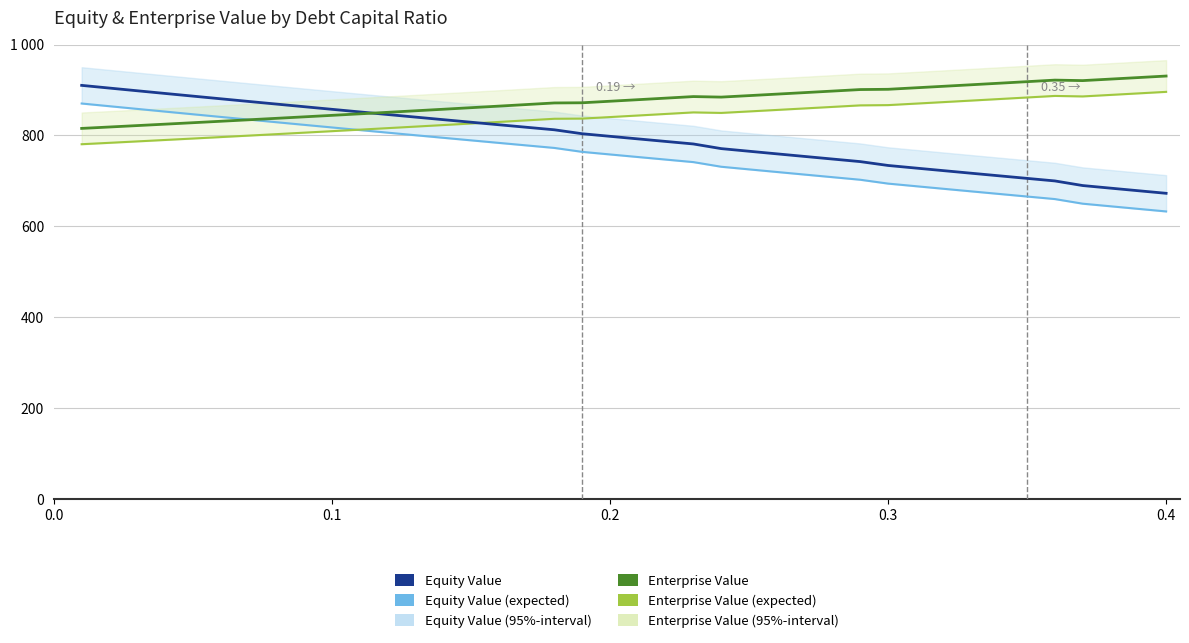

What is the greatest value displayed?

930.8